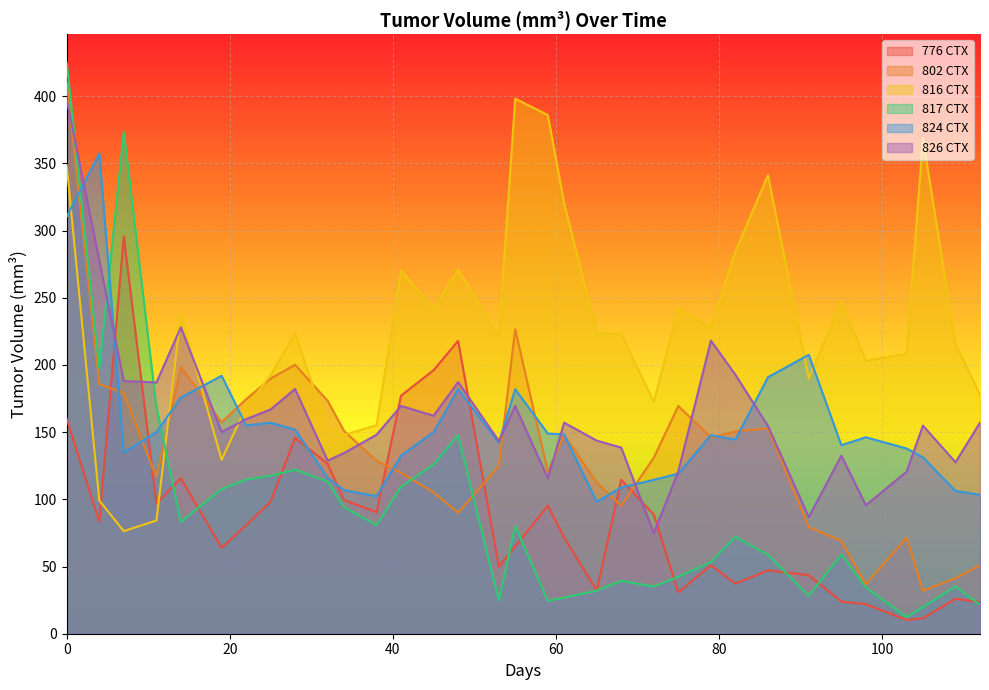

Between 0 and 38, which series saw the biggest shift?

817 CTX